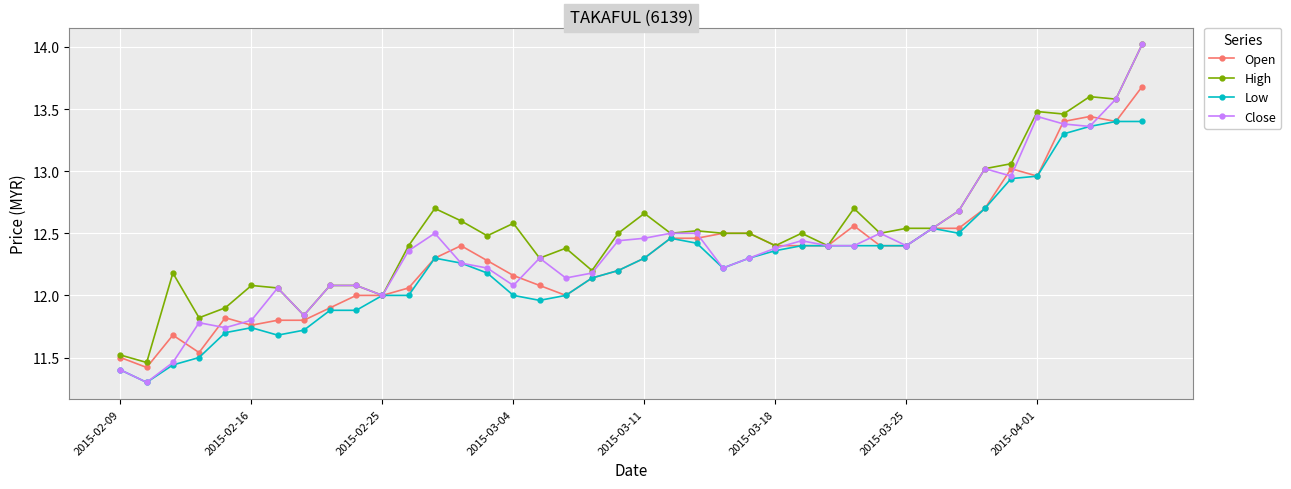

At how many categories does at least one series exceed 11?

40